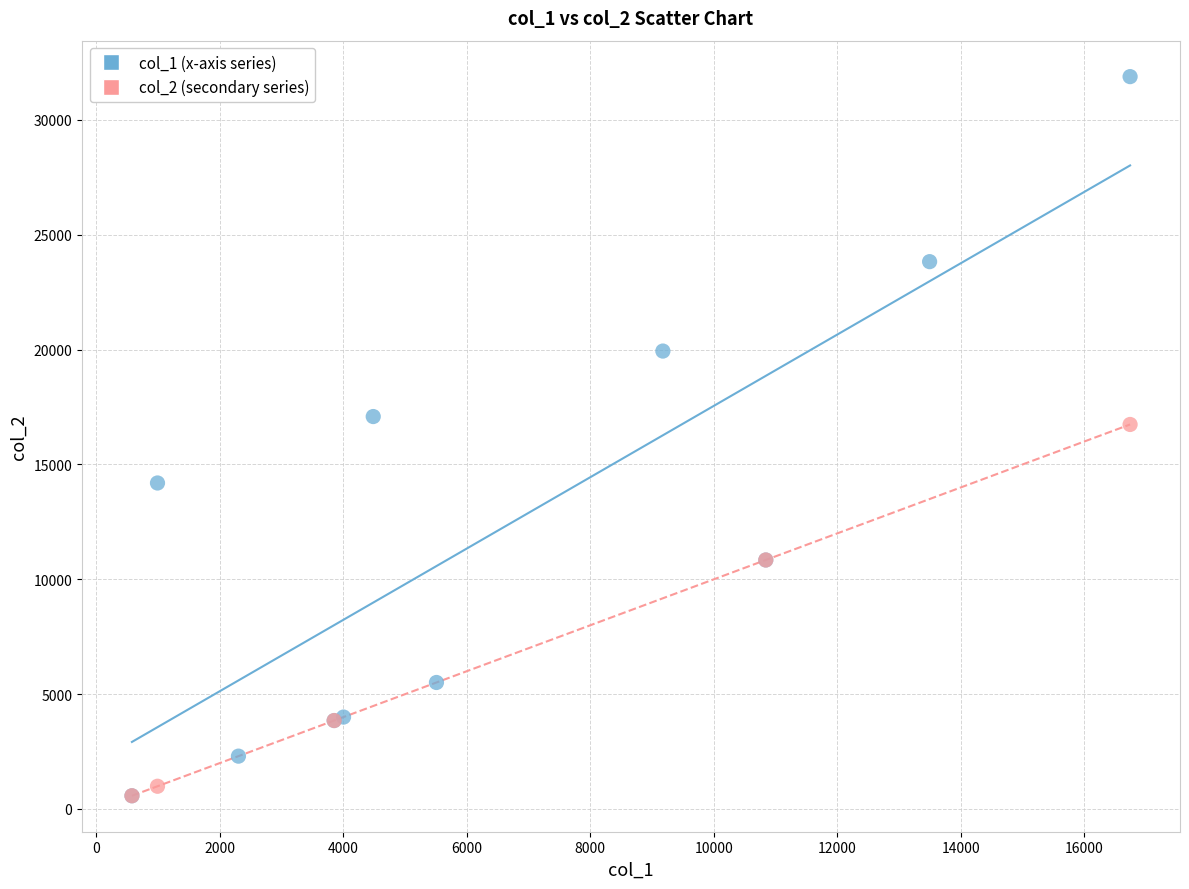

Which series reaches the maximum Y coordinate?

col_1 (x-axis series)